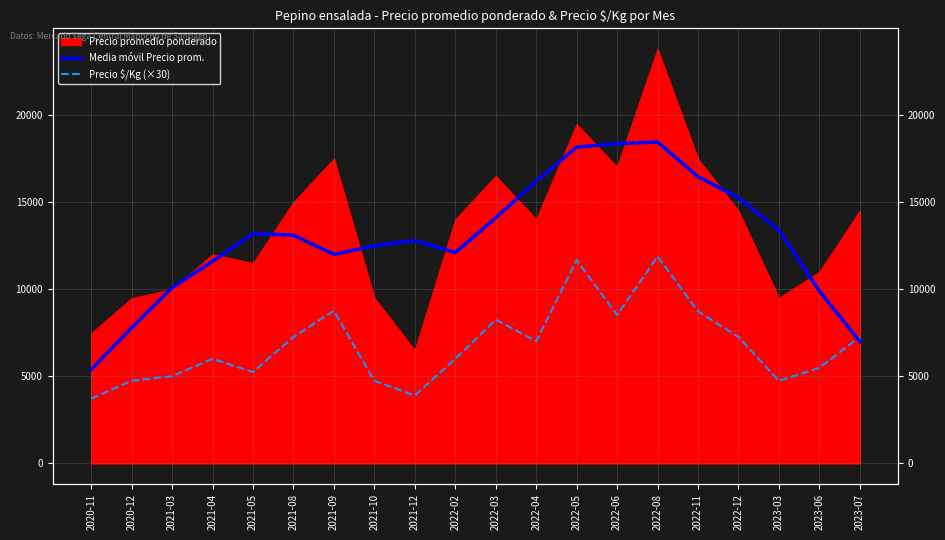

What is the difference between the maximum and minimum values in the Media móvil Precio prom. series?

13062.2